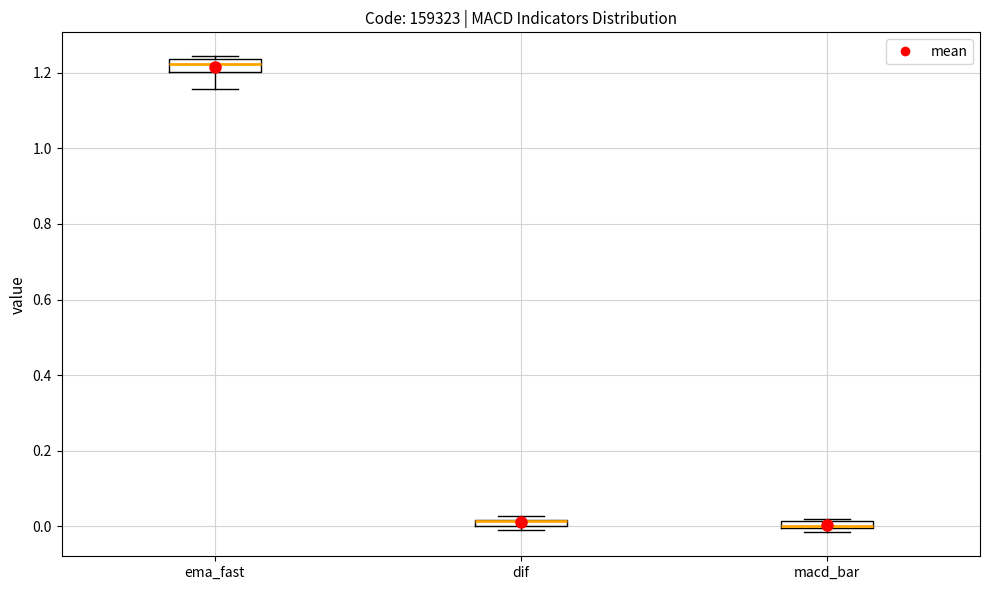

Where is the upper edge of the box for dif on the y-axis? The values are not printed on the chart, so give them approximately, as read against the axis.

0.02